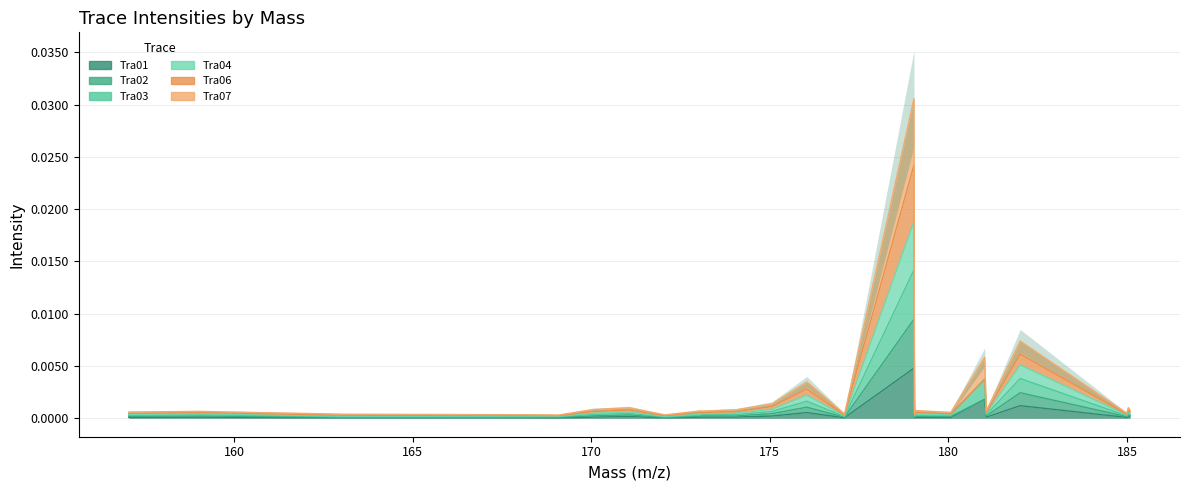

Which label corresponds to the largest value in the chart?

179.03499469312